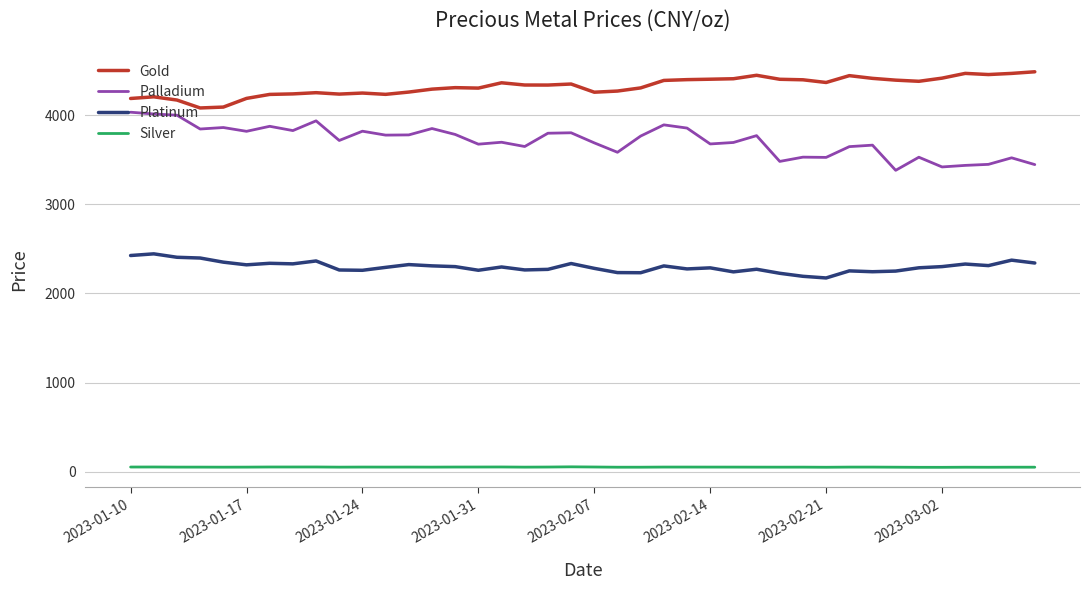

True or false: Palladium and Gold cross at least once.

False